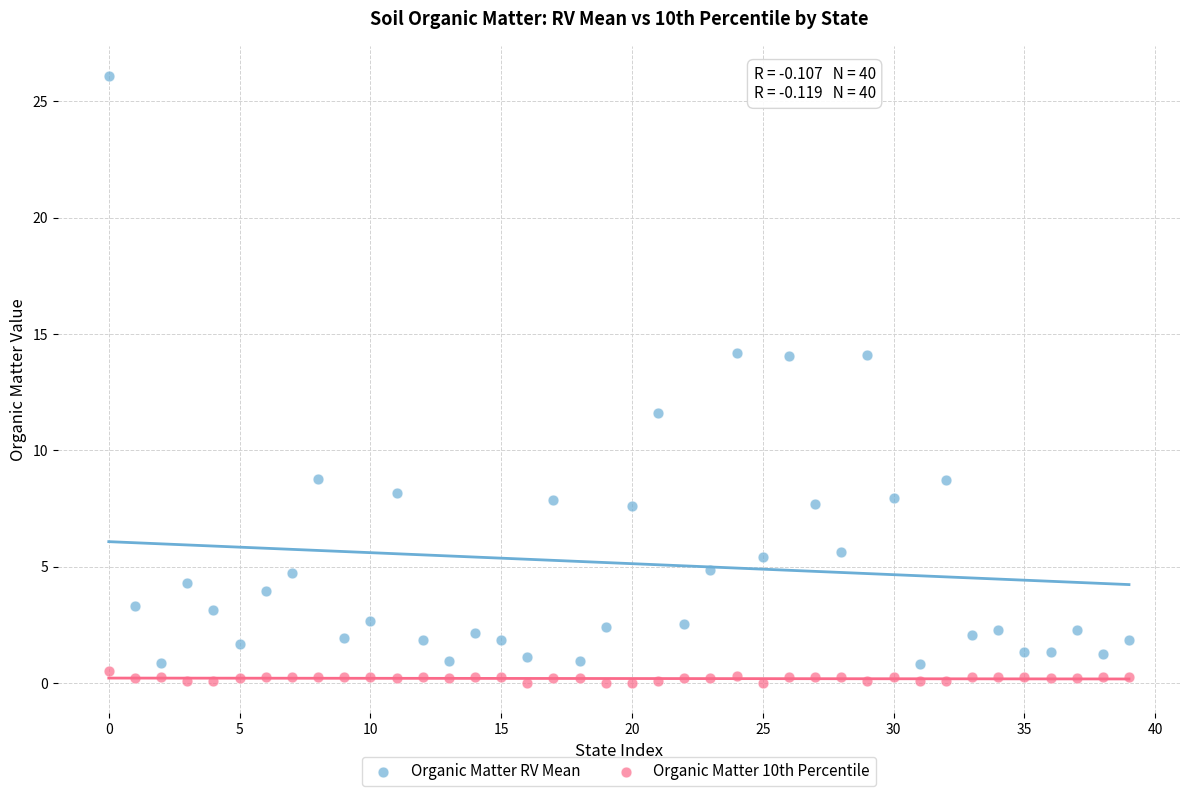

Which series contains the lowest Y value?

Organic Matter 10th Percentile